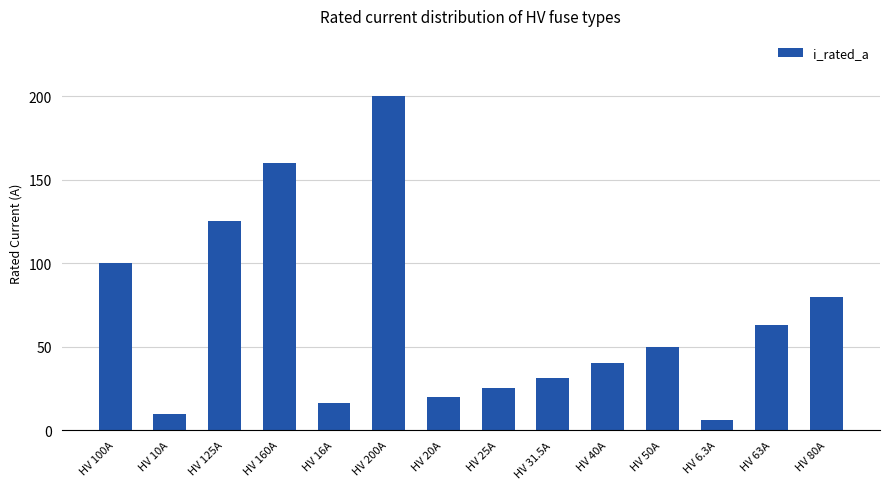

Read the value at HV 63A.

63.0